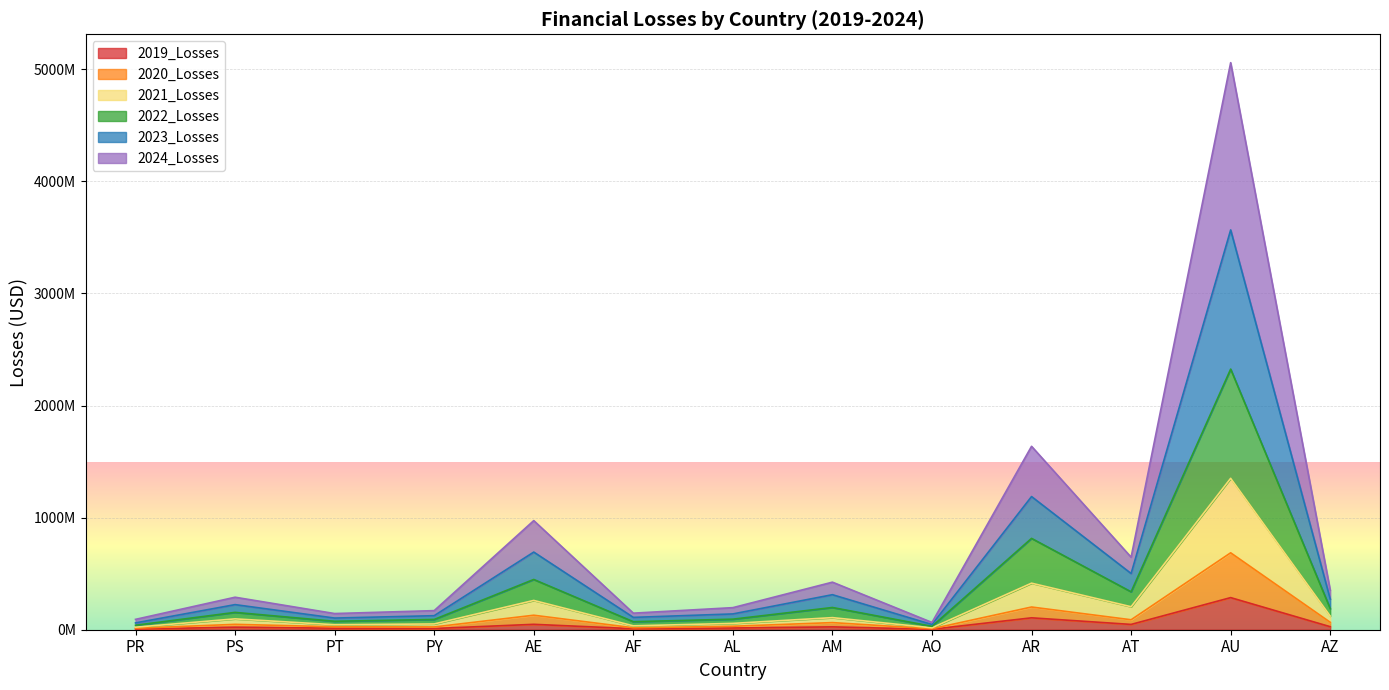

Which category has the highest value across all series?

AU